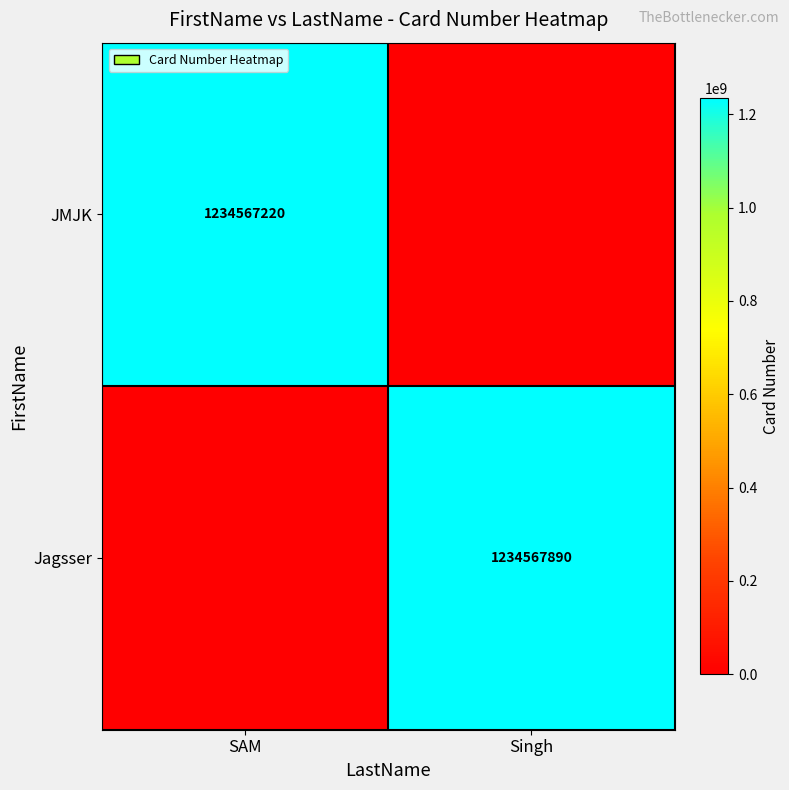

The JMJK series shows 668755691 at SAM. True or false?

False